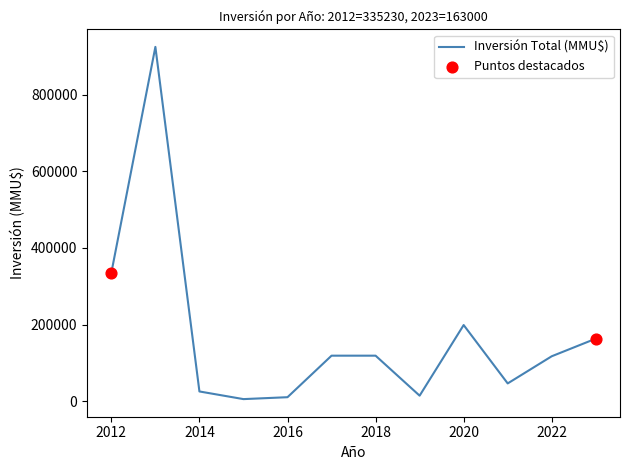

What is the difference between the maximum and minimum values?

920550